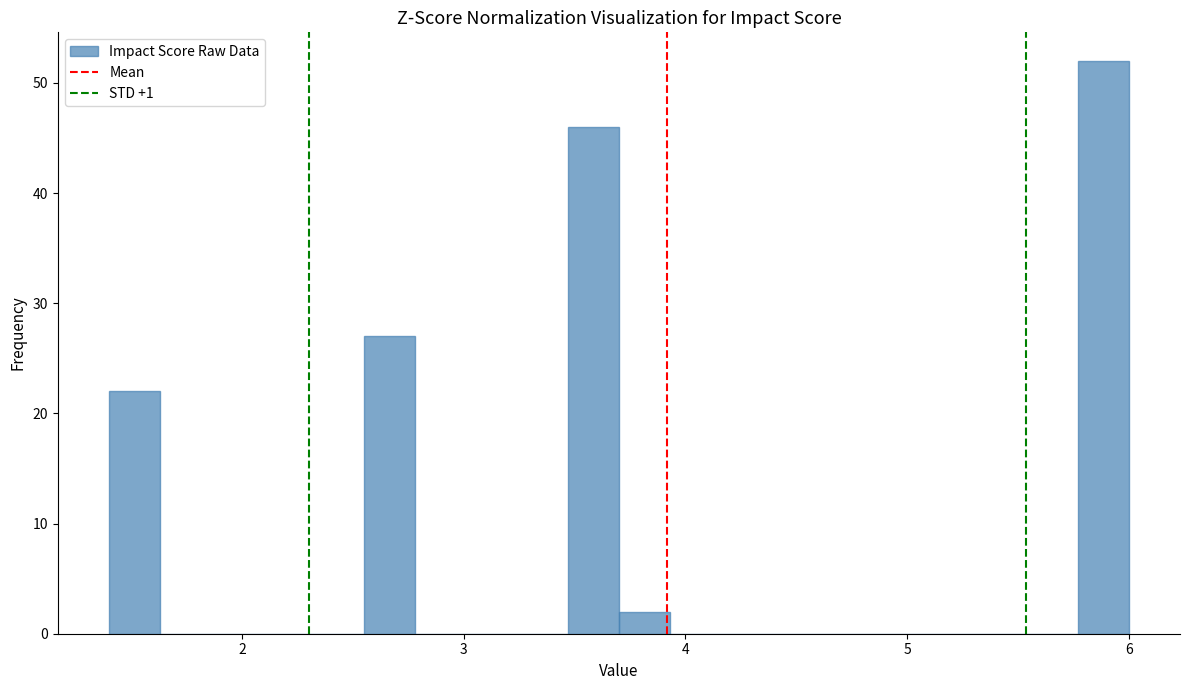

Around what value on the x-axis is the tallest bar? Give the approximate position of its centre, as read against the axis.

5.9